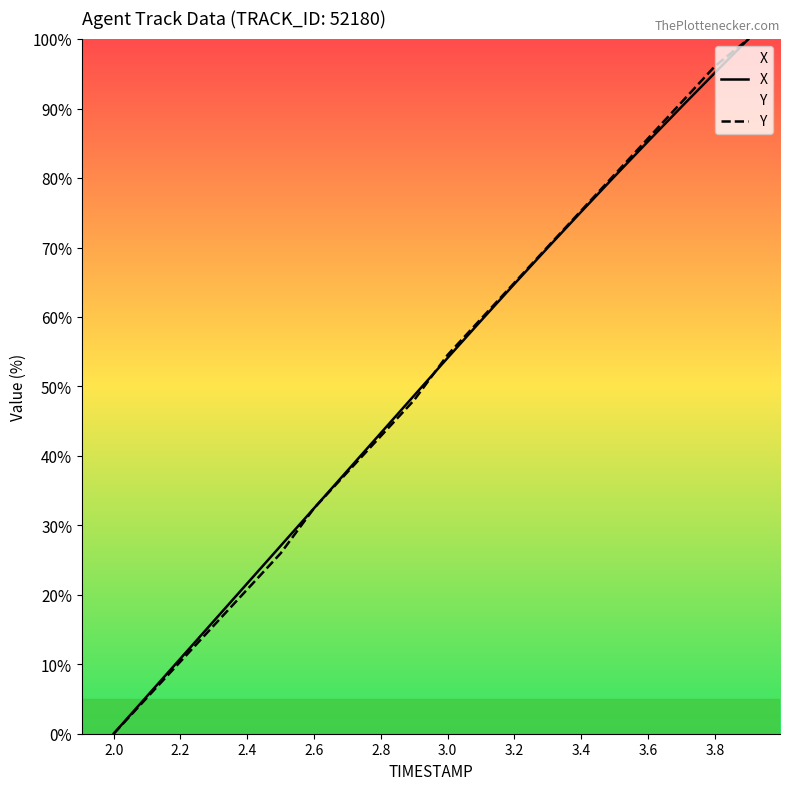

What is the sum of the Y values at 2.8 and 2.6?

75.3